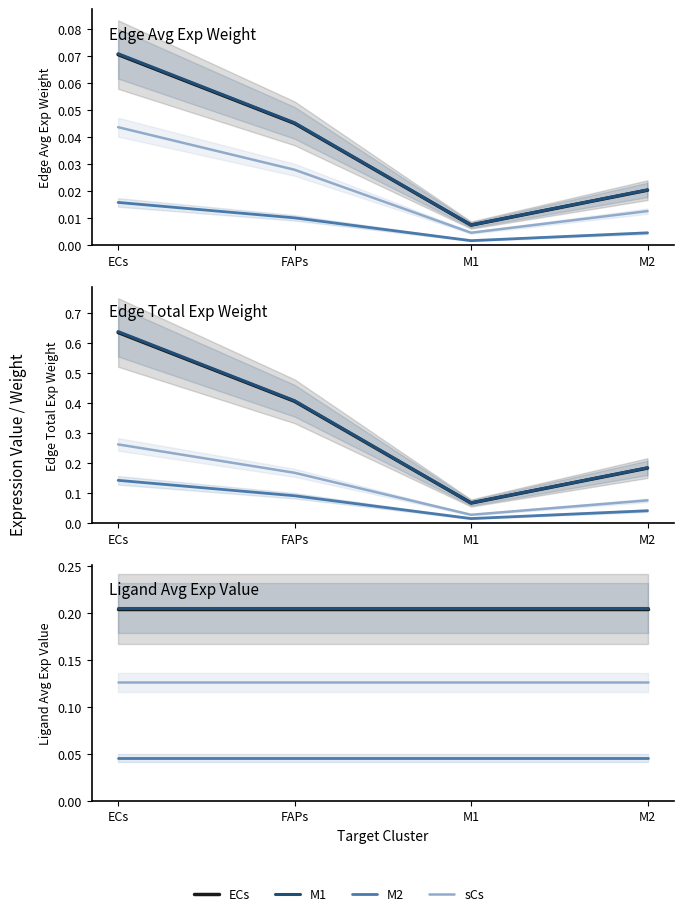

Reading left to right, transcribe all the data shown in this chart.

ECs: 0.2	0.2	0.2	0.2
M1: 0.2	0.2	0.2	0.2
M2: 0.0	0.0	0.0	0.0
sCs: 0.1	0.1	0.1	0.1